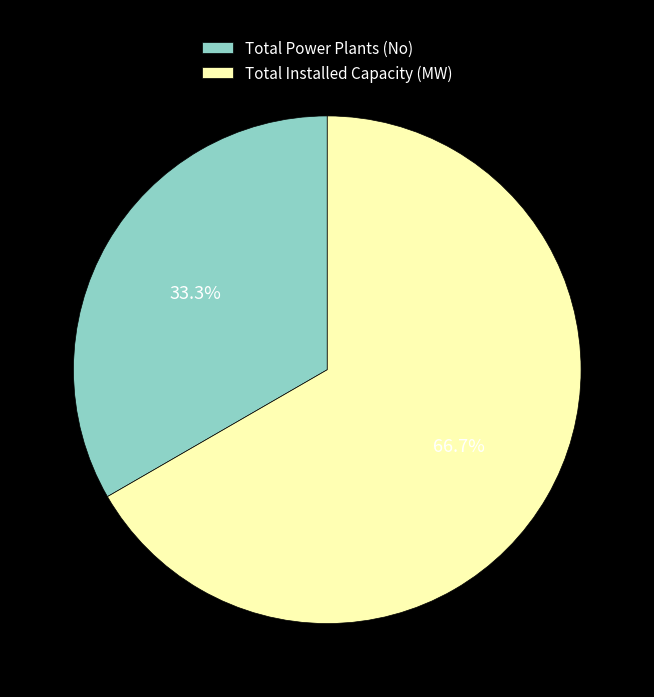

Count the number of slices in the pie.

2